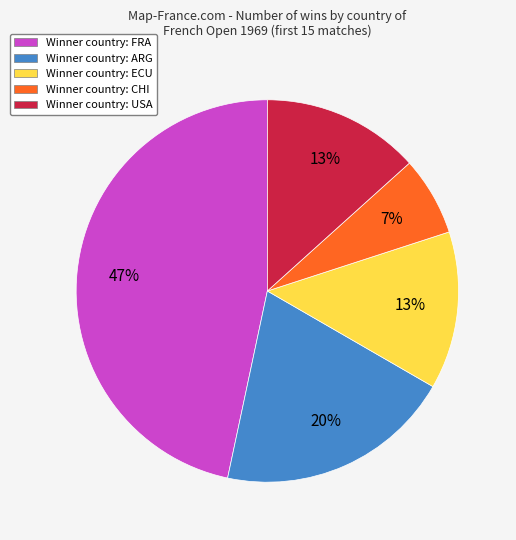

To the nearest percent, what is the average slice percentage?

20%